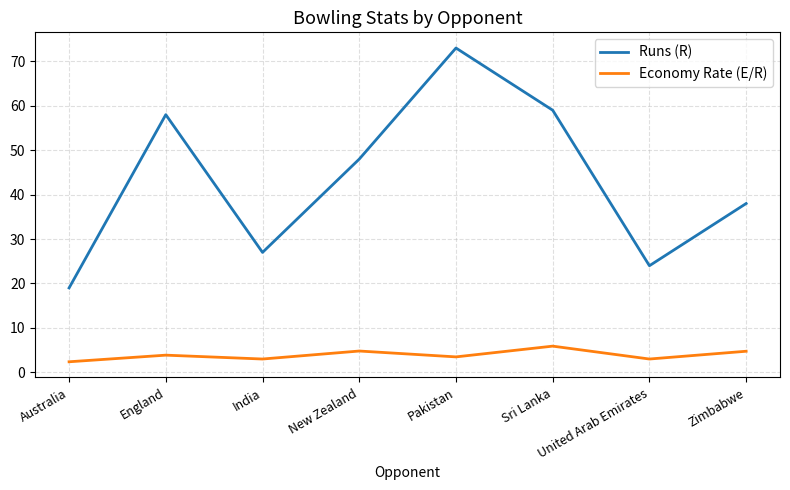

How many distinct data groups are displayed?

2